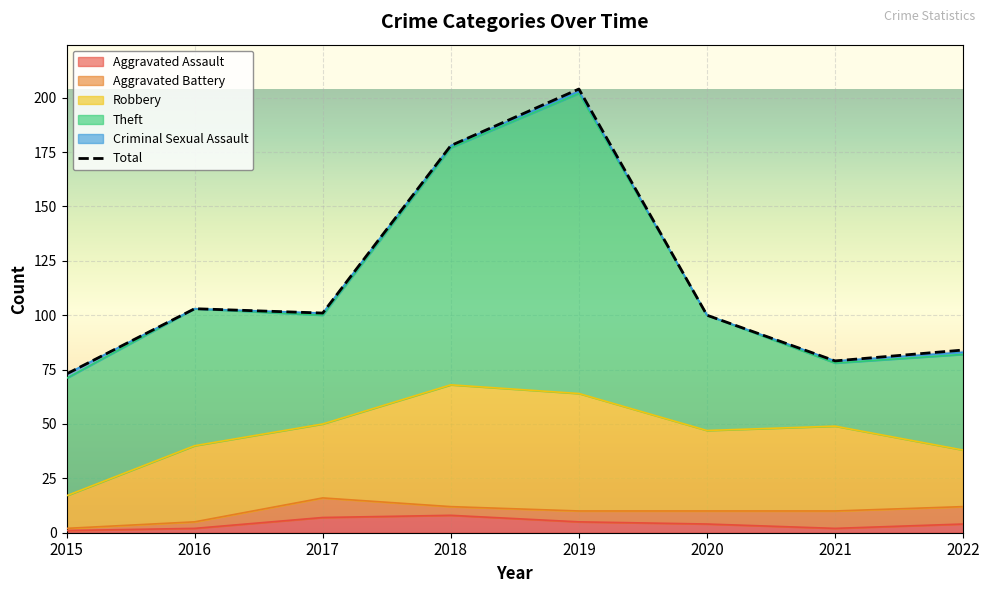

The value of Robbery at 2018 is 56. True or false?

True